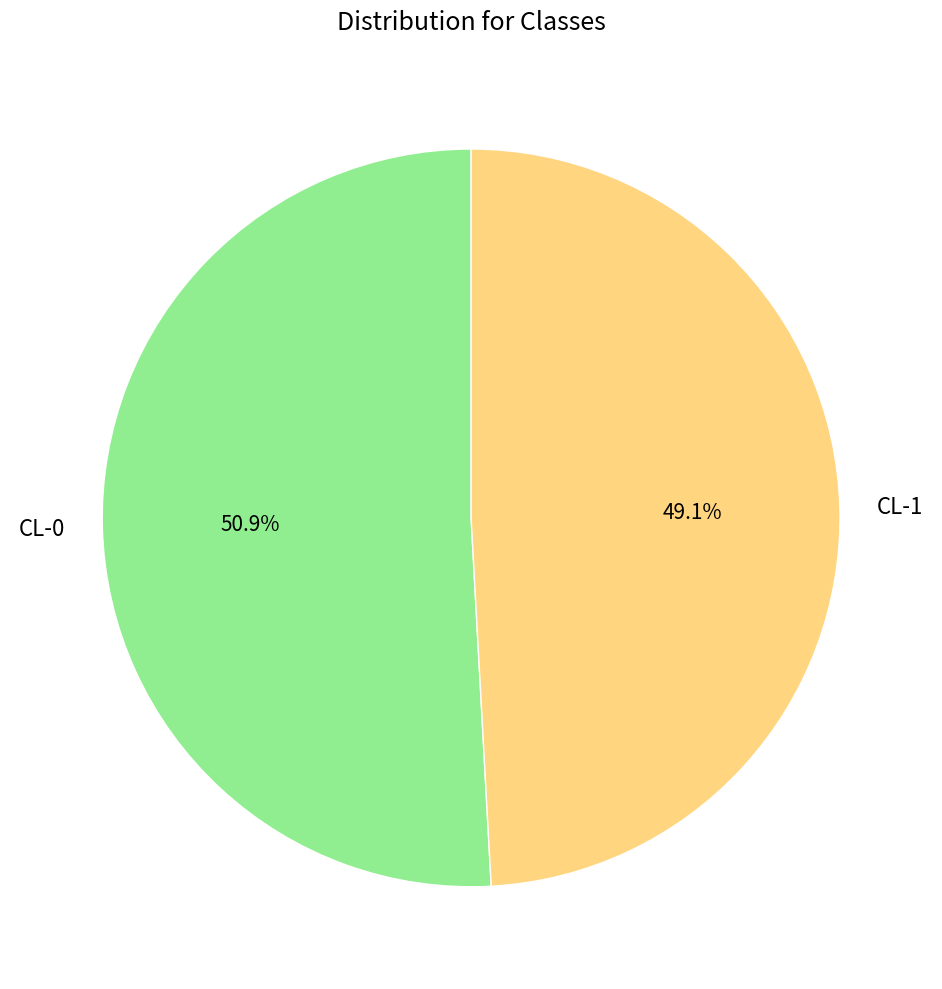

Which category has the biggest portion of the pie?

CL-0